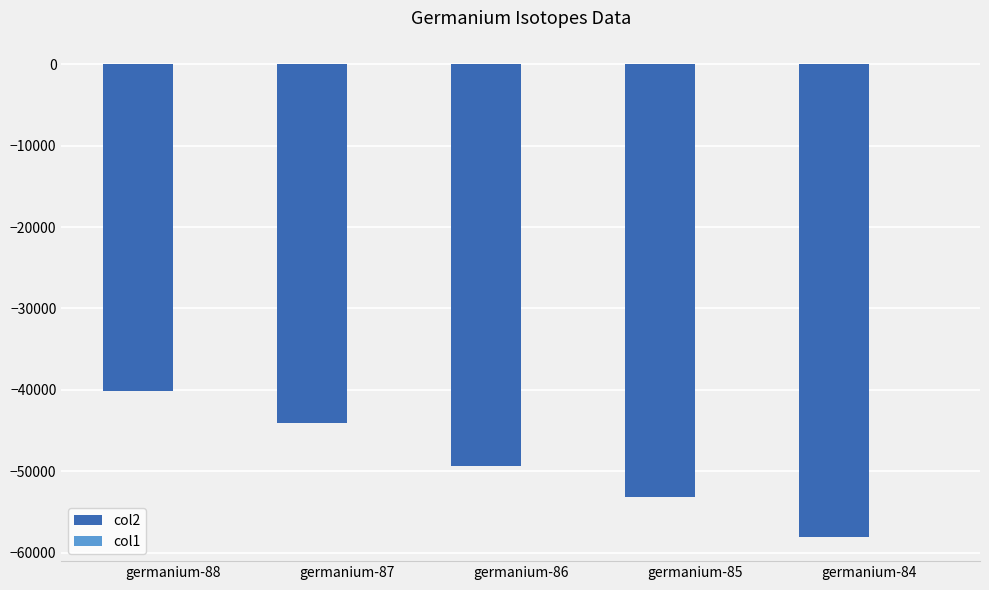

Are the bars horizontal?

No